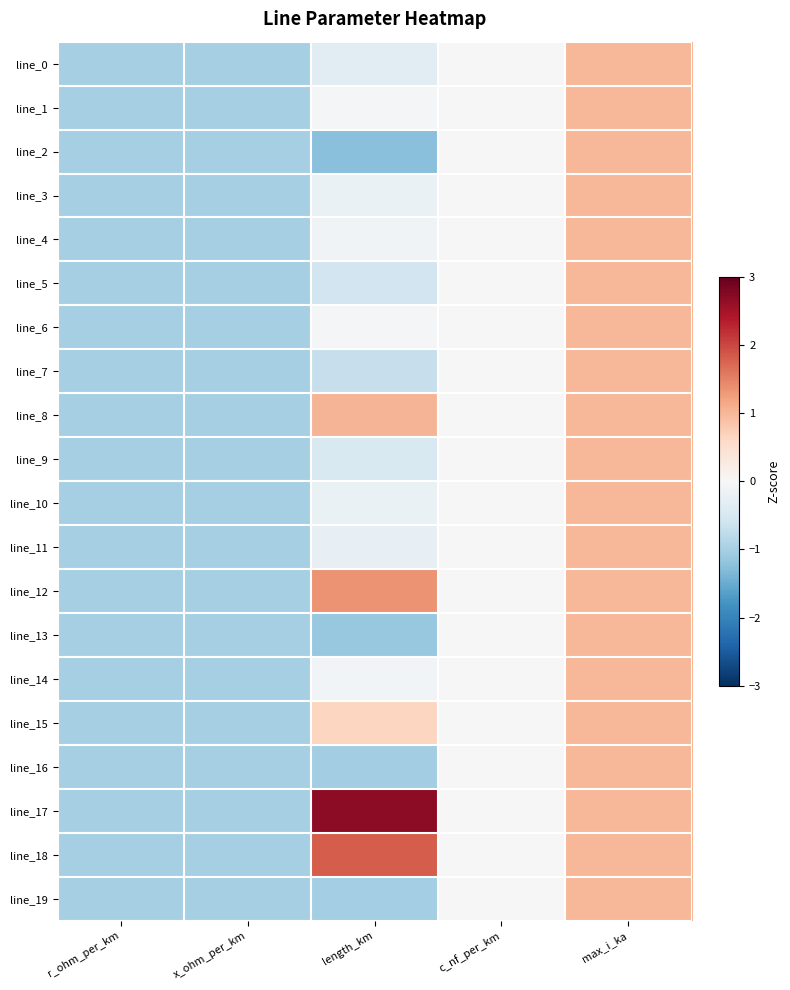

What is the smallest value displayed?

-1.2